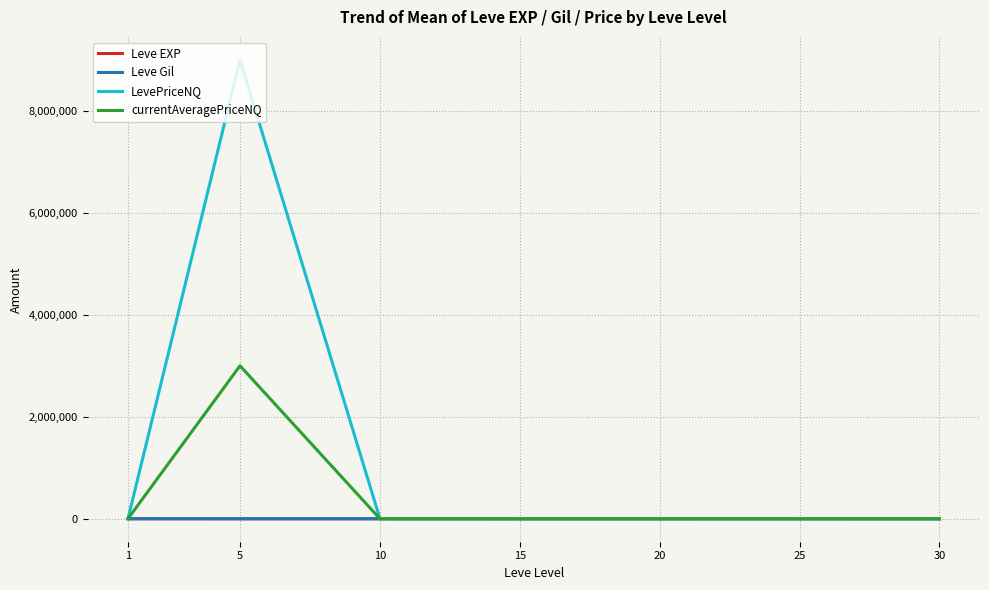

How many lines are shown in the chart?

4